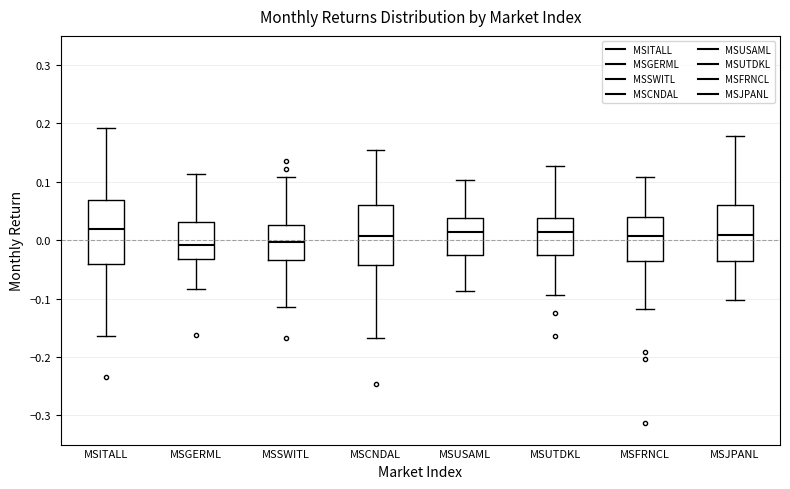

Reading left to right, transcribe this box plot: for each box, give where its median line is, the range the box spans, and where its two whiskers end, as read against the y-axis. The values are not printed on the chart, so give them approximately, as read against the axis.

MSITALL: median 0.02, box -0.04 to 0.07, whiskers -0.16 to 0.19
MSGERML: median -0.01, box -0.03 to 0.03, whiskers -0.08 to 0.11
MSSWITL: median 0.00, box -0.03 to 0.03, whiskers -0.11 to 0.11
MSCNDAL: median 0.01, box -0.04 to 0.06, whiskers -0.17 to 0.15
MSUSAML: median 0.01, box -0.03 to 0.04, whiskers -0.09 to 0.10
MSUTDKL: median 0.01, box -0.03 to 0.04, whiskers -0.09 to 0.13
MSFRNCL: median 0.01, box -0.04 to 0.04, whiskers -0.12 to 0.11
MSJPANL: median 0.01, box -0.04 to 0.06, whiskers -0.10 to 0.18